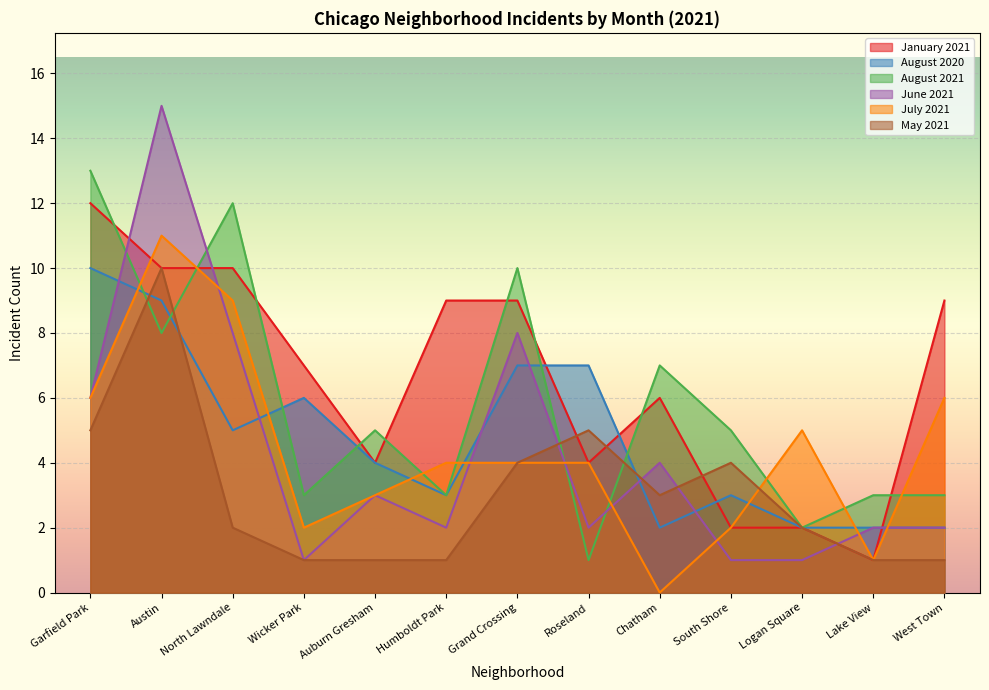

Reading left to right, transcribe all the data shown in this chart.

January 2021: Garfield Park=12	Austin=10	North Lawndale=10	Wicker Park=7	Auburn Gresham=4	Humboldt Park=9	Grand Crossing=9	Roseland=4	Chatham=6	South Shore=2	Logan Square=2	Lake View=1	West Town=9
August 2020: Garfield Park=10	Austin=9	North Lawndale=5	Wicker Park=6	Auburn Gresham=4	Humboldt Park=3	Grand Crossing=7	Roseland=7	Chatham=2	South Shore=3	Logan Square=2	Lake View=2	West Town=2
August 2021: Garfield Park=13	Austin=8	North Lawndale=12	Wicker Park=3	Auburn Gresham=5	Humboldt Park=3	Grand Crossing=10	Roseland=1	Chatham=7	South Shore=5	Logan Square=2	Lake View=3	West Town=3
June 2021: Garfield Park=6	Austin=15	North Lawndale=8	Wicker Park=1	Auburn Gresham=3	Humboldt Park=2	Grand Crossing=8	Roseland=2	Chatham=4	South Shore=1	Logan Square=1	Lake View=2	West Town=2
July 2021: Garfield Park=6	Austin=11	North Lawndale=9	Wicker Park=2	Auburn Gresham=3	Humboldt Park=4	Grand Crossing=4	Roseland=4	Chatham=0	South Shore=2	Logan Square=5	Lake View=1	West Town=6
May 2021: Garfield Park=5	Austin=10	North Lawndale=2	Wicker Park=1	Auburn Gresham=1	Humboldt Park=1	Grand Crossing=4	Roseland=5	Chatham=3	South Shore=4	Logan Square=2	Lake View=1	West Town=1